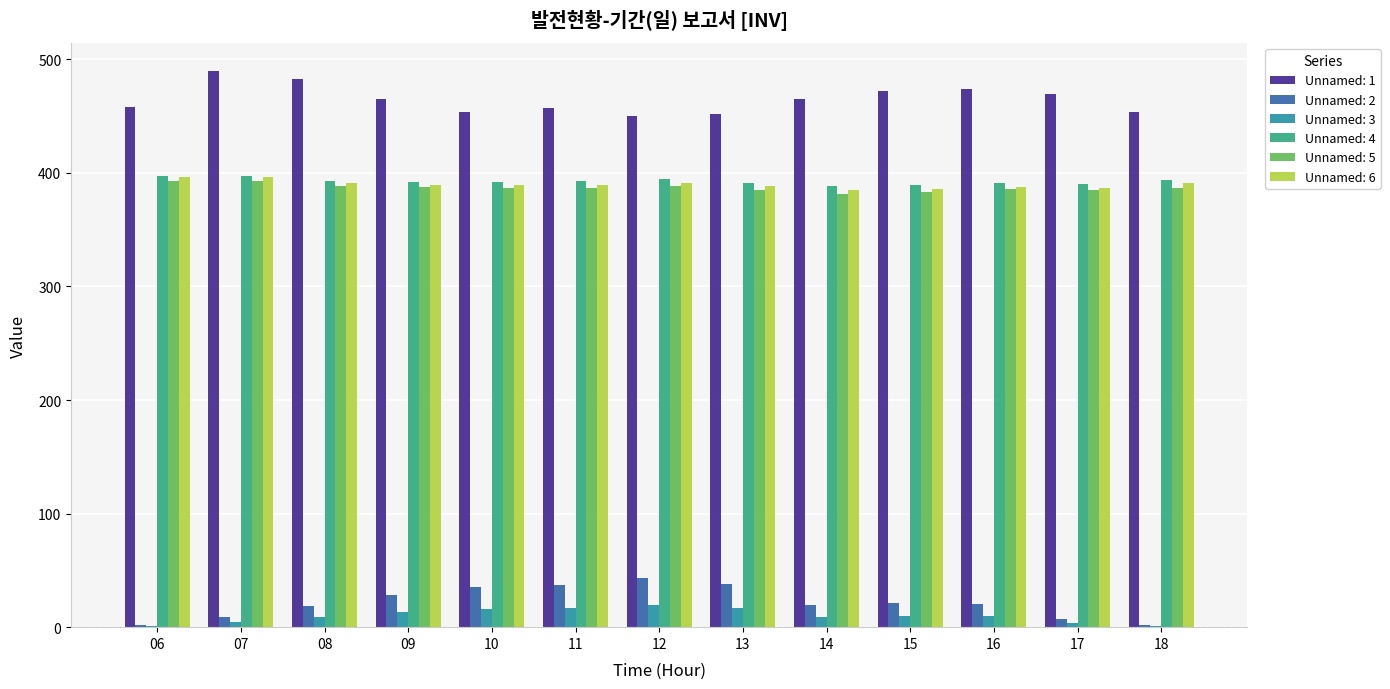

What is the total value across all series at 09?

1674.5